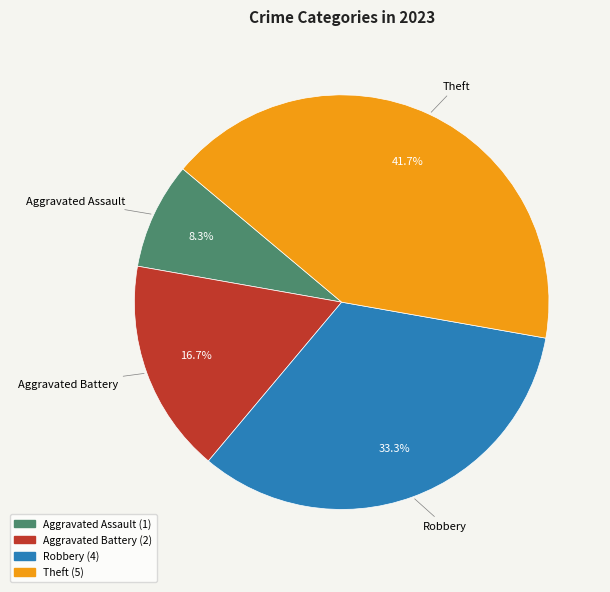

Combined, what portion of the pie is Robbery and Theft?

75.0%